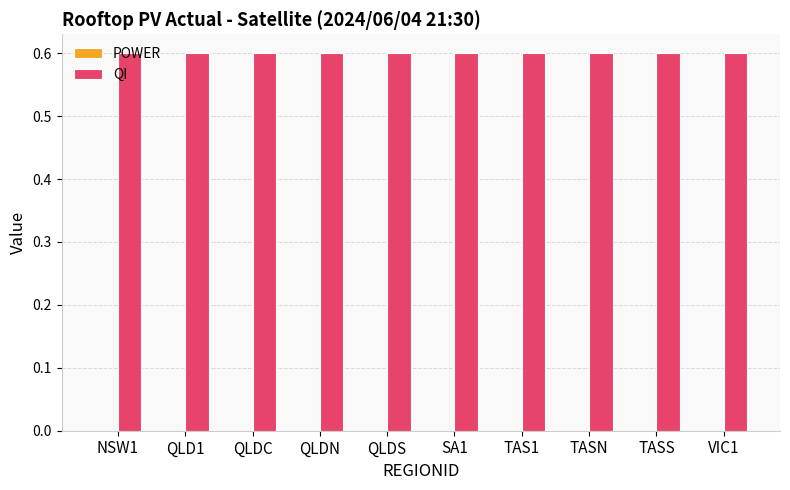

At which category is the sum across all series the highest?

NSW1